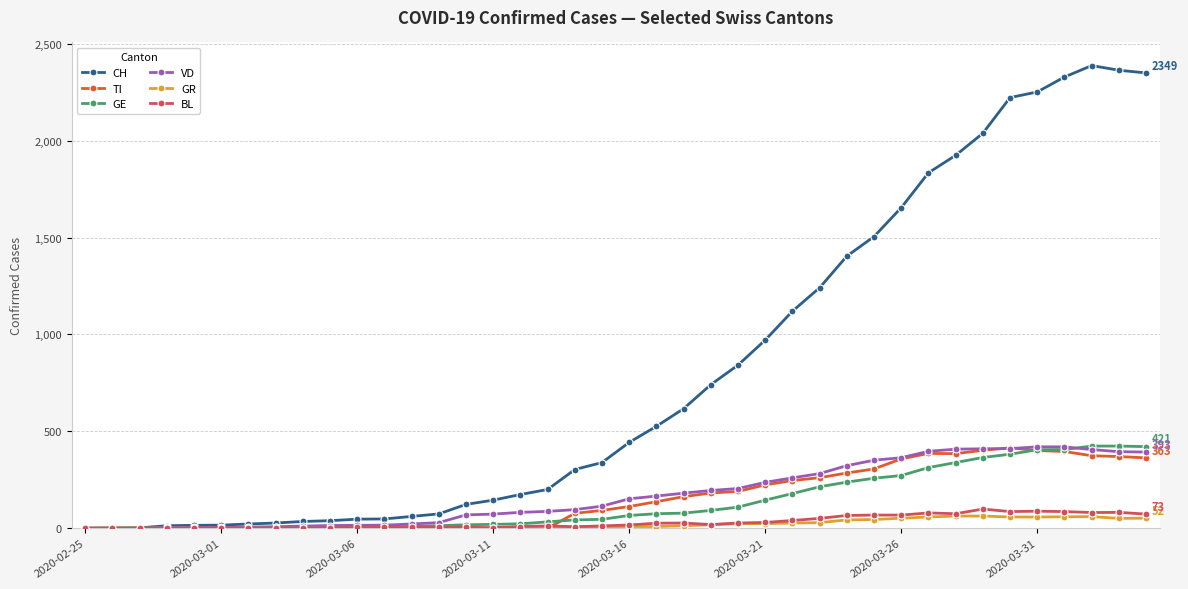

Which series has the largest total across all categories?

CH